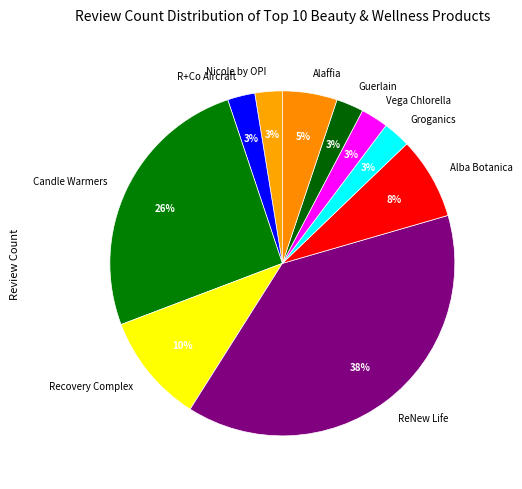

To the nearest percent, what percentage of the pie is Alba Botanica?

8%